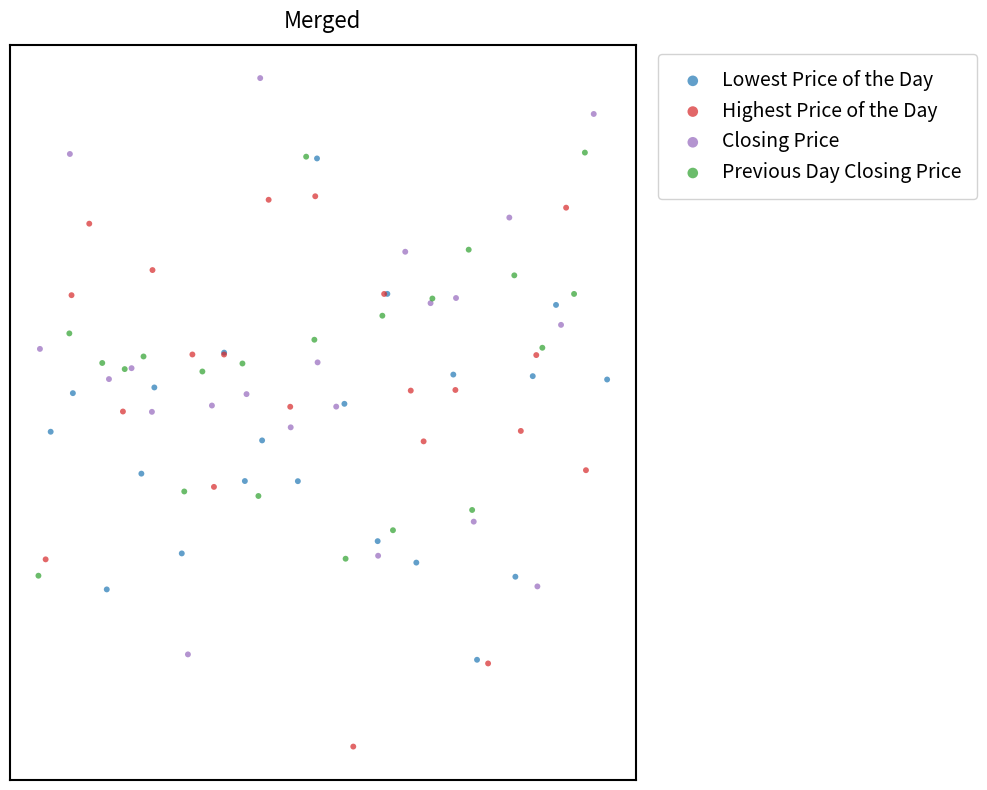

What are all the series names shown in the legend?

Lowest Price of the Day, Highest Price of the Day, Closing Price, Previous Day Closing Price